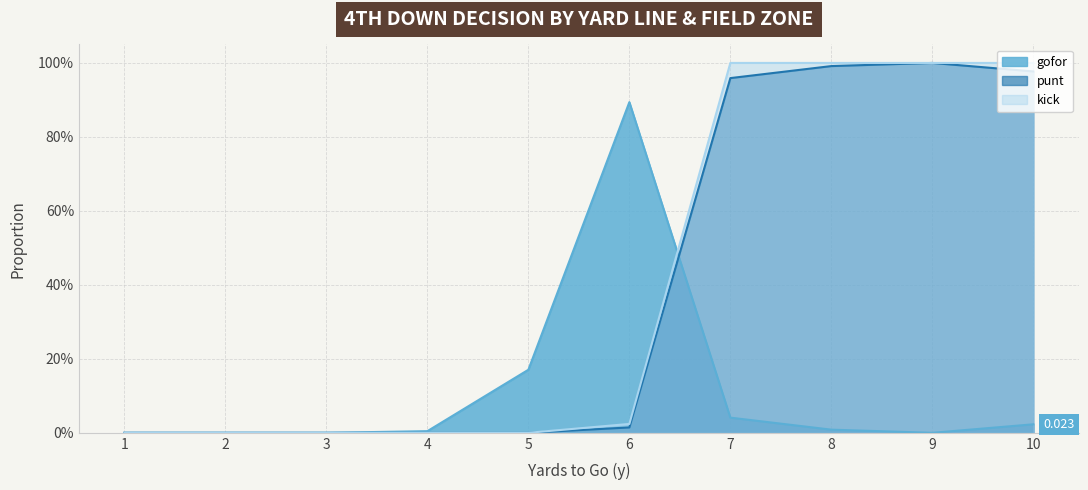

What are all the series names shown in the legend?

gofor, punt, kick